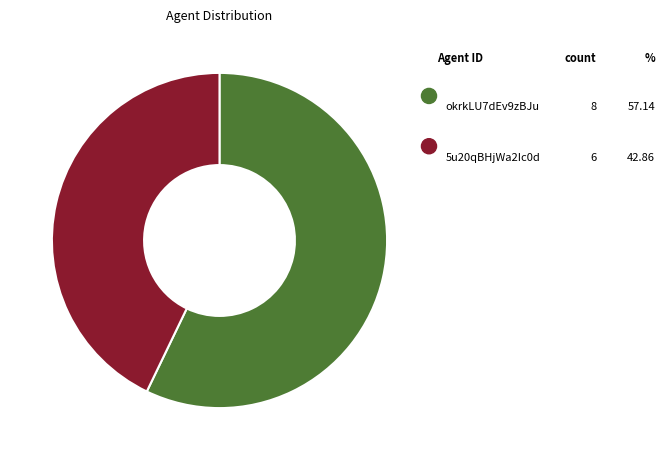

To the nearest percent, what is the average slice percentage?

50%